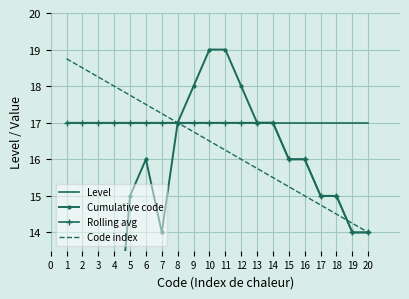

List the labels in order of Code index value, largest first.

1, 2, 3, 4, 5, 6, 7, 8, 9, 10, 11, 12, 13, 14, 15, 16, 17, 18, 19, 20